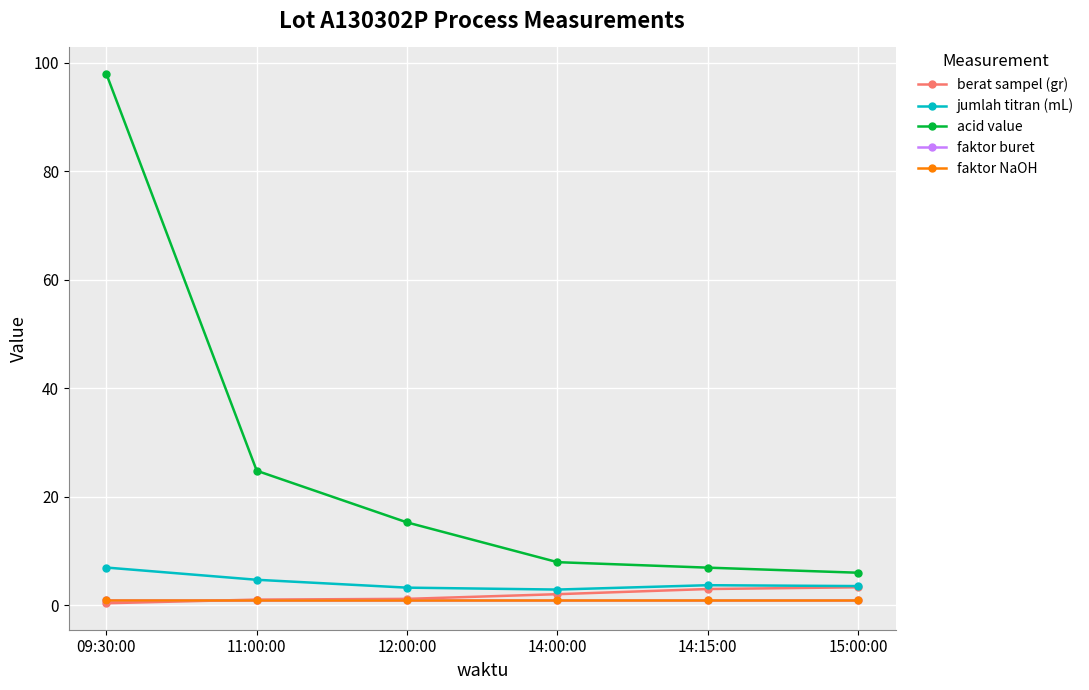

What is the greatest value displayed?

98.0